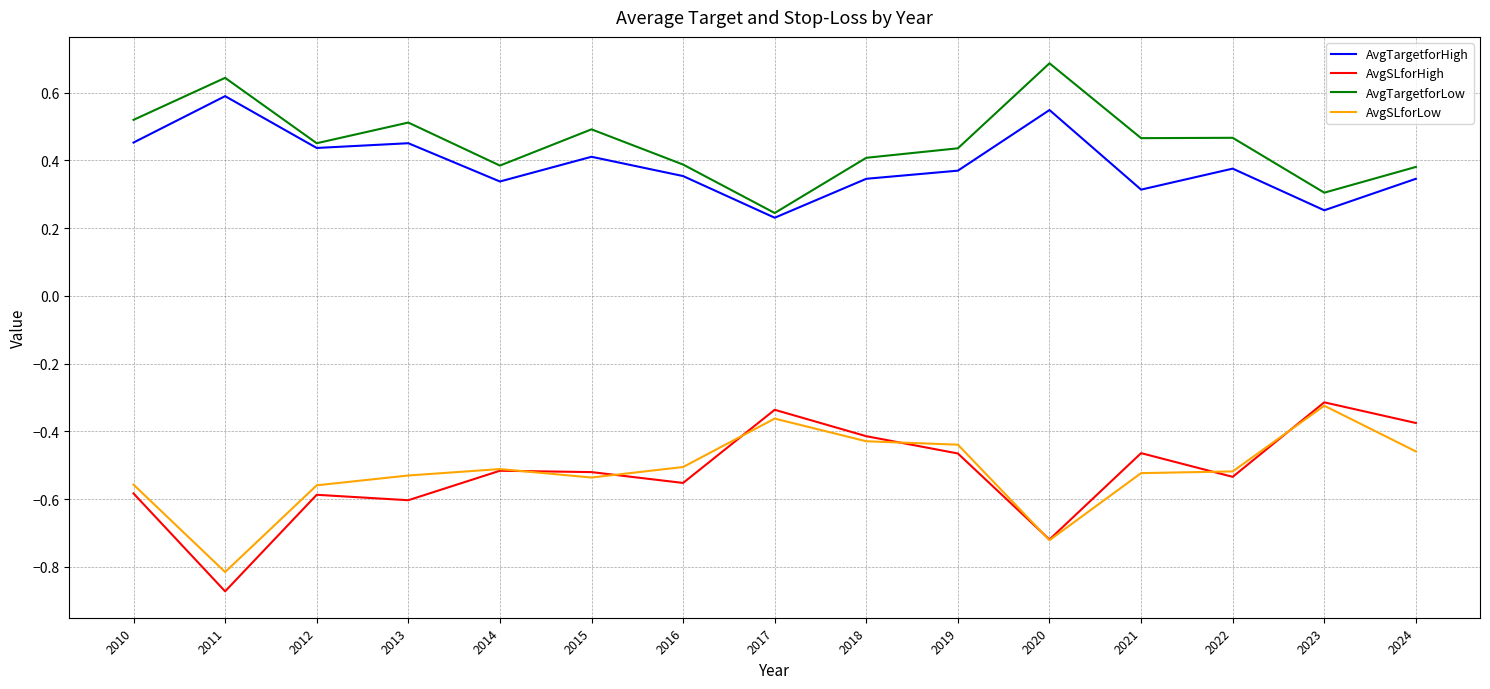

Which label corresponds to the largest value in the chart?

2020